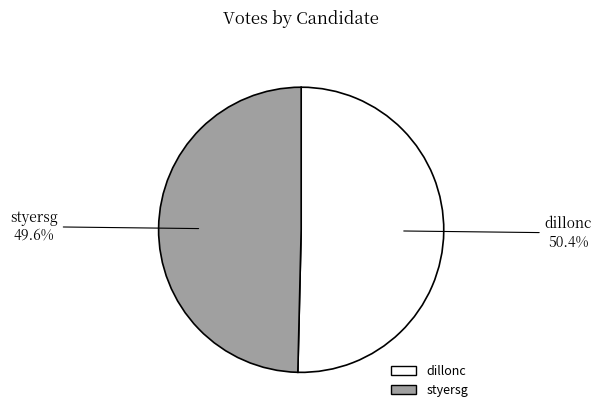

Combined, what portion of the pie is dillonc and styersg?

100.0%